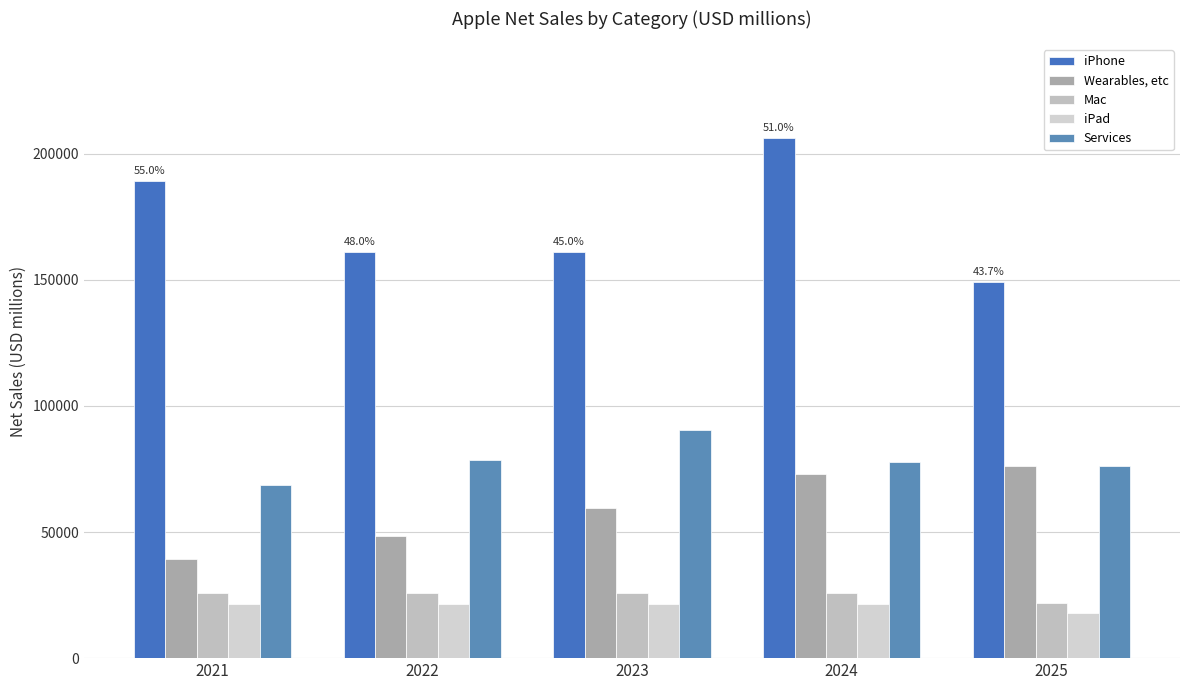

At which category is the sum across all series the highest?

2024